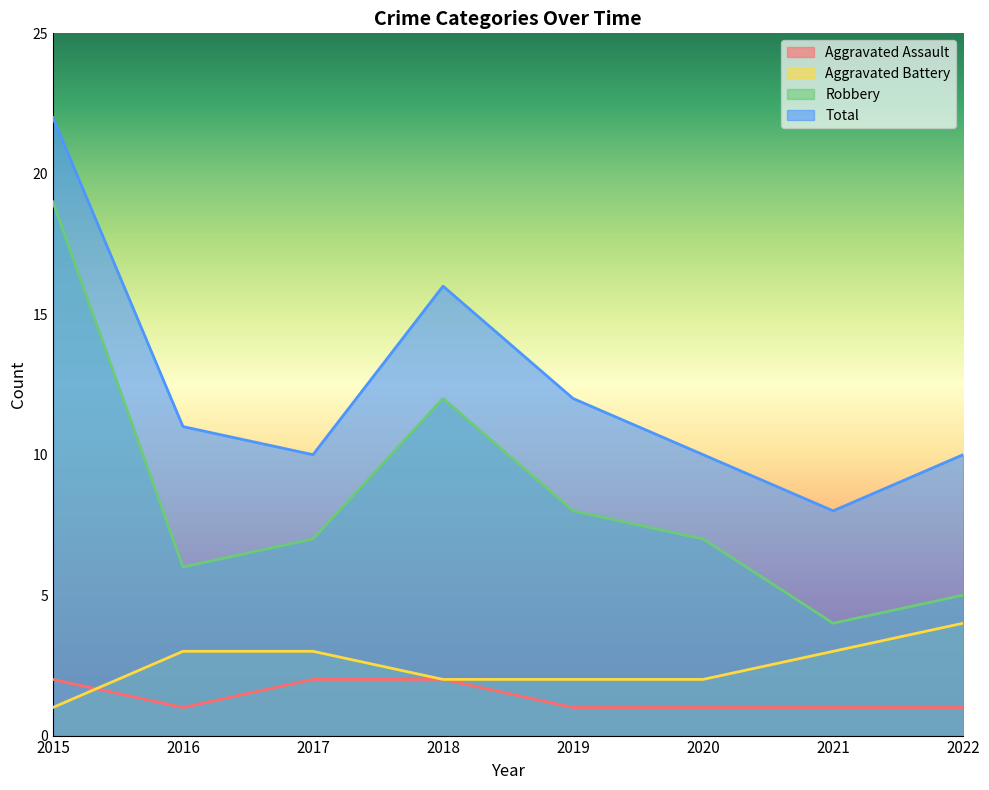

What is the difference between the highest and lowest values at 2016?

10